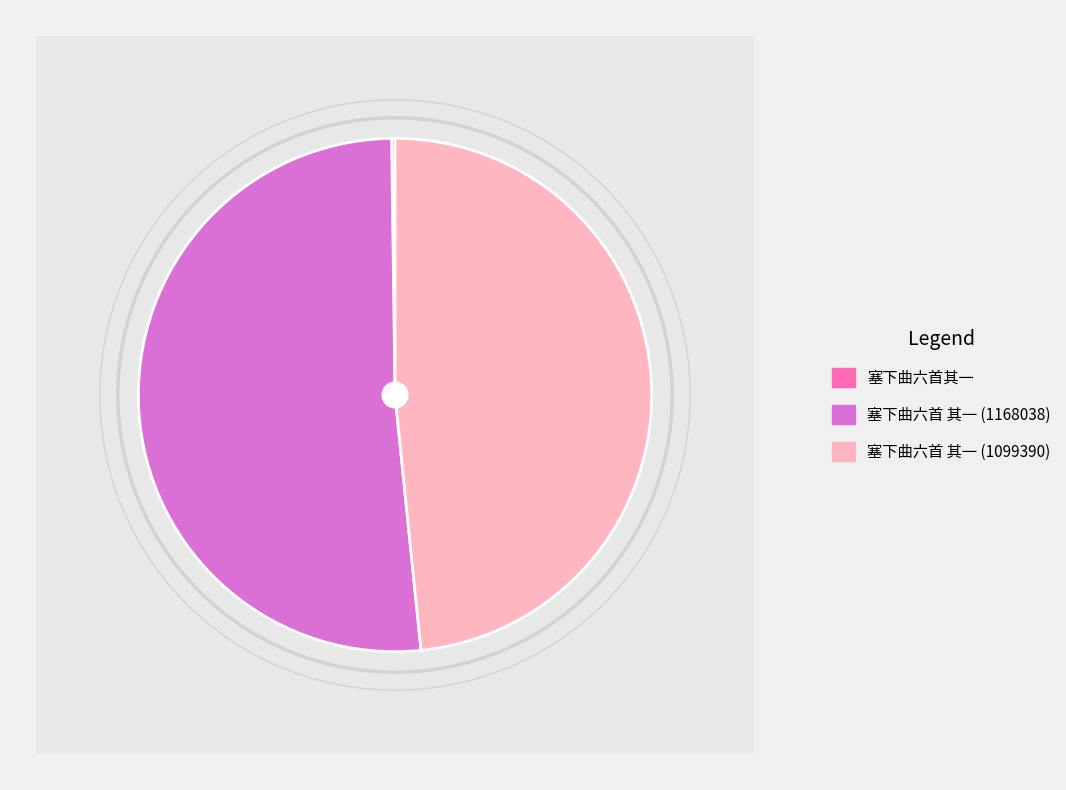

Approximately how many times larger is the value at 塞下曲六首 其一 (1099390) compared to 塞下曲六首 其一 (1168038)?

0.9